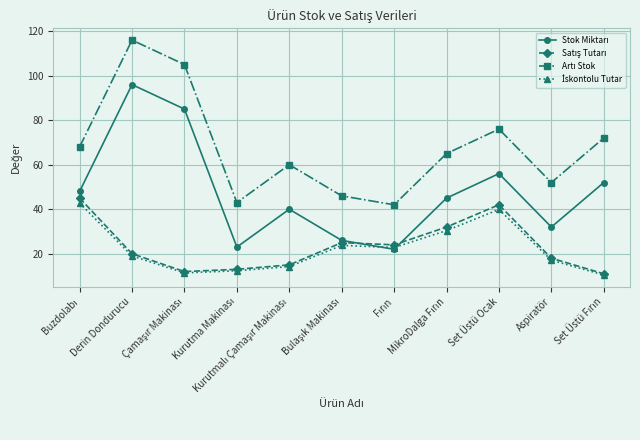

List the series in order of their peak value, lowest first.

İskontolu Tutar, Satış Tutarı, Stok Miktarı, Artı Stok